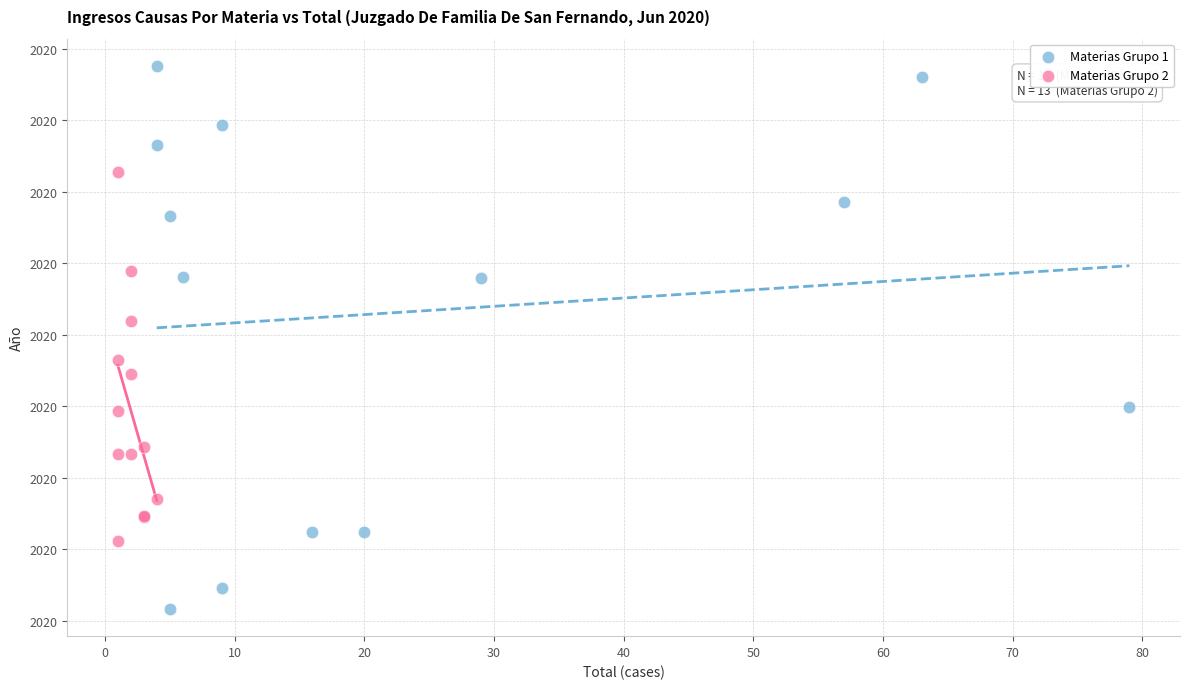

Which series has the widest spread of Y values?

Materias Grupo 1